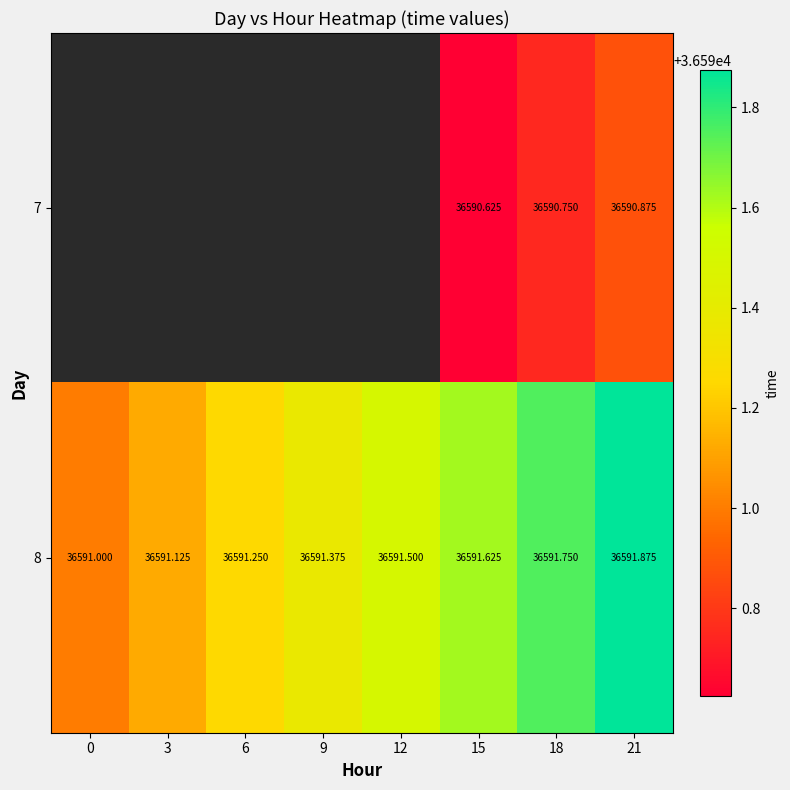

Which category has the highest value in the 8 series?

21